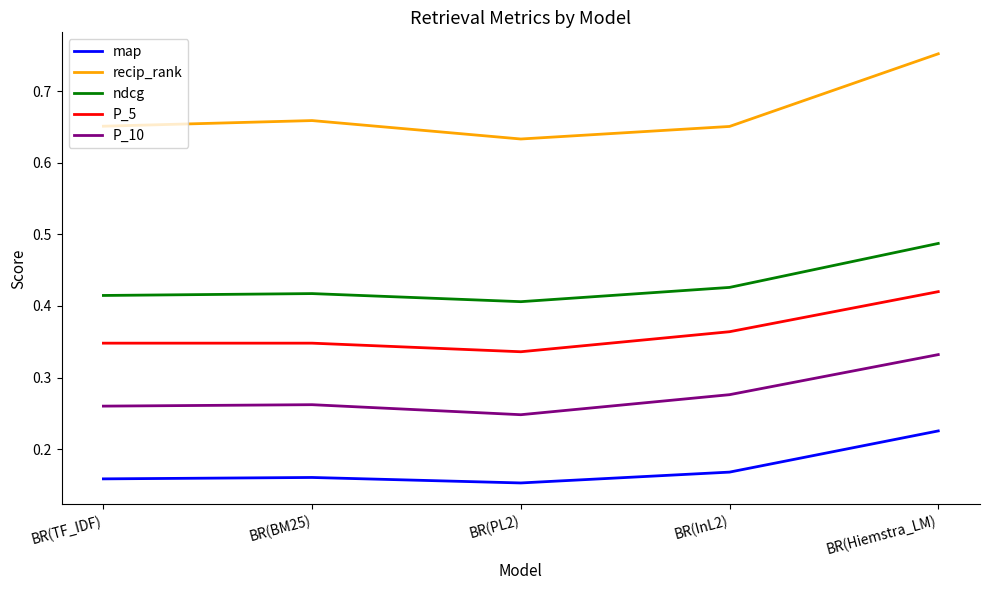

Which series changed the most between BR(PL2) and BR(Hiemstra_LM)?

recip_rank